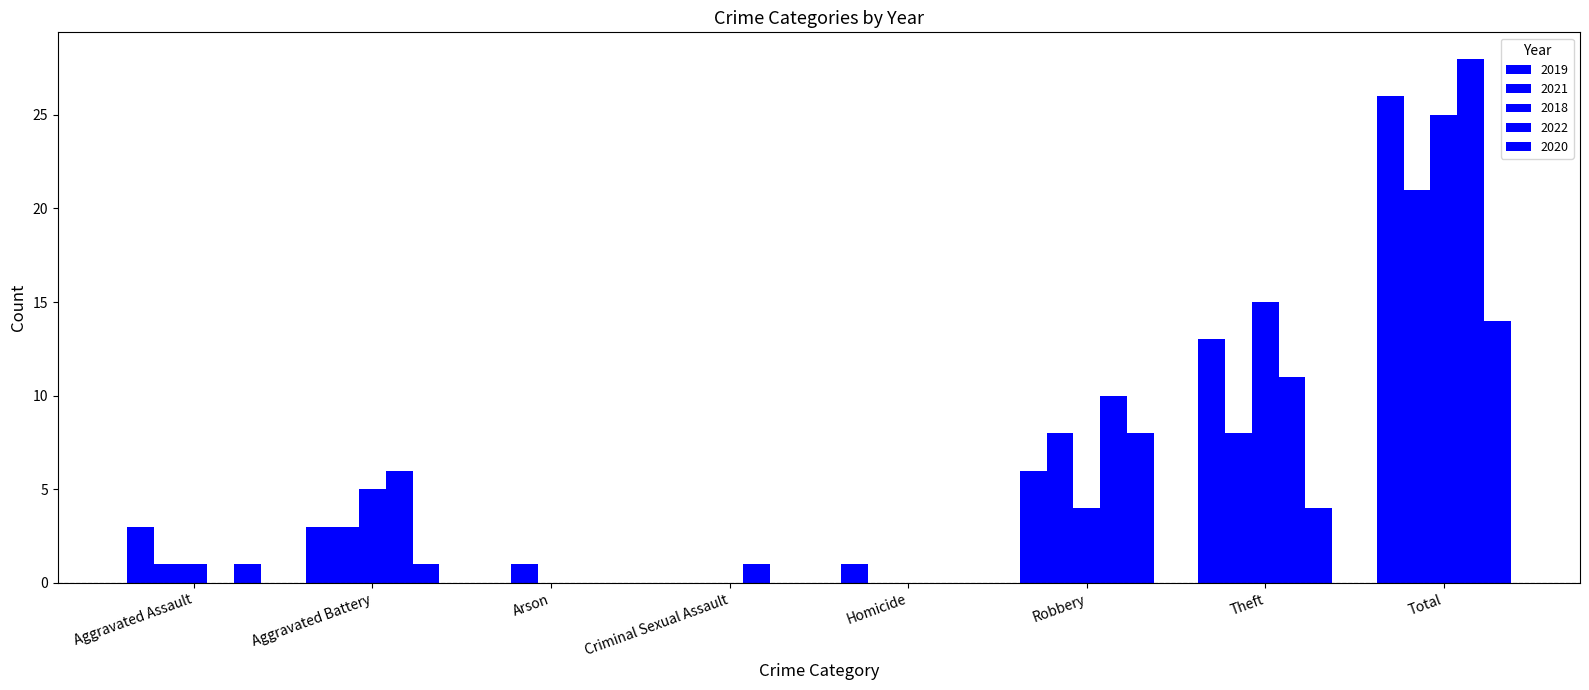

Reading left to right, list all the values displayed in this chart.

2019: 3	3	0	0	1	6	13	26
2021: 1	3	1	0	0	8	8	21
2018: 1	5	0	0	0	4	15	25
2022: 0	6	0	1	0	10	11	28
2020: 1	1	0	0	0	8	4	14